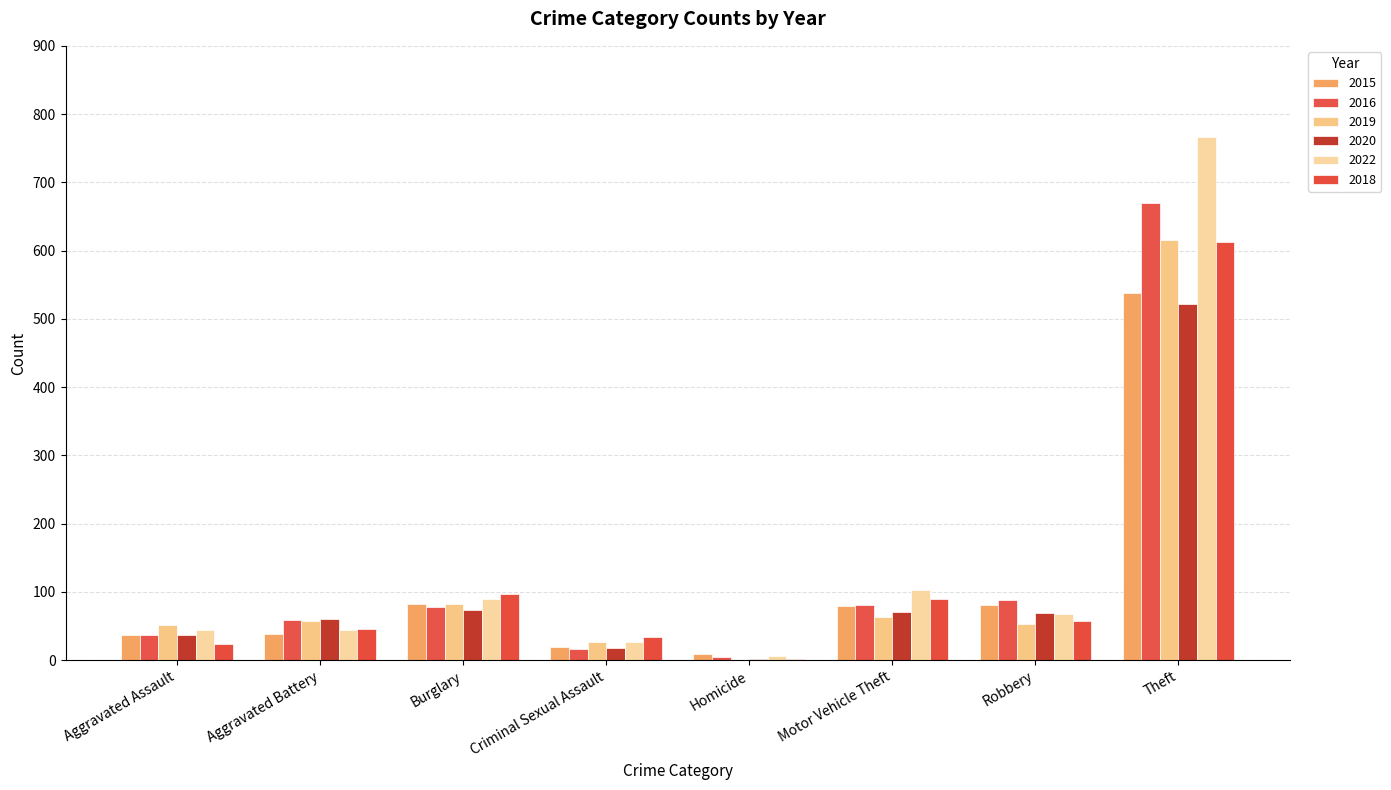

Which series changed the most between Burglary and Motor Vehicle Theft?

2019